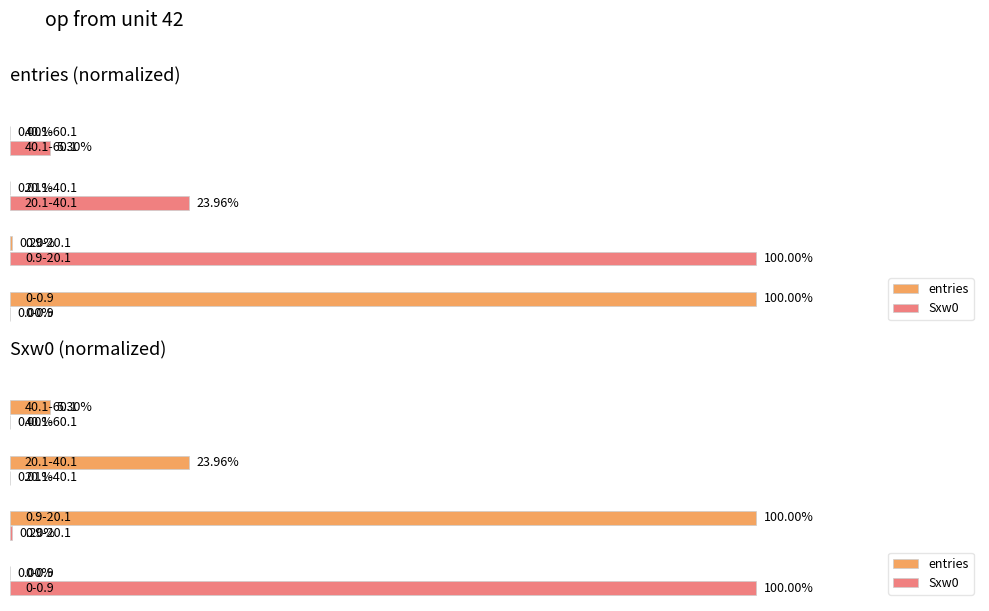

Which series has the widest spread of values?

entries